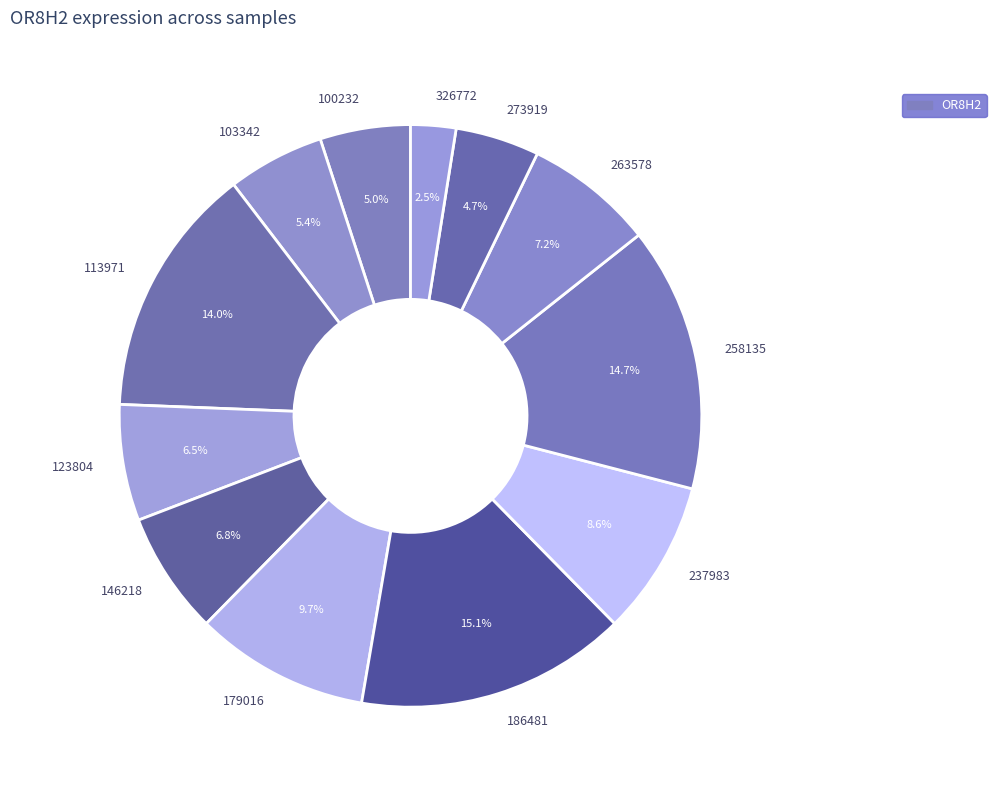

Is it true that 100232 is 15% of the pie?

False